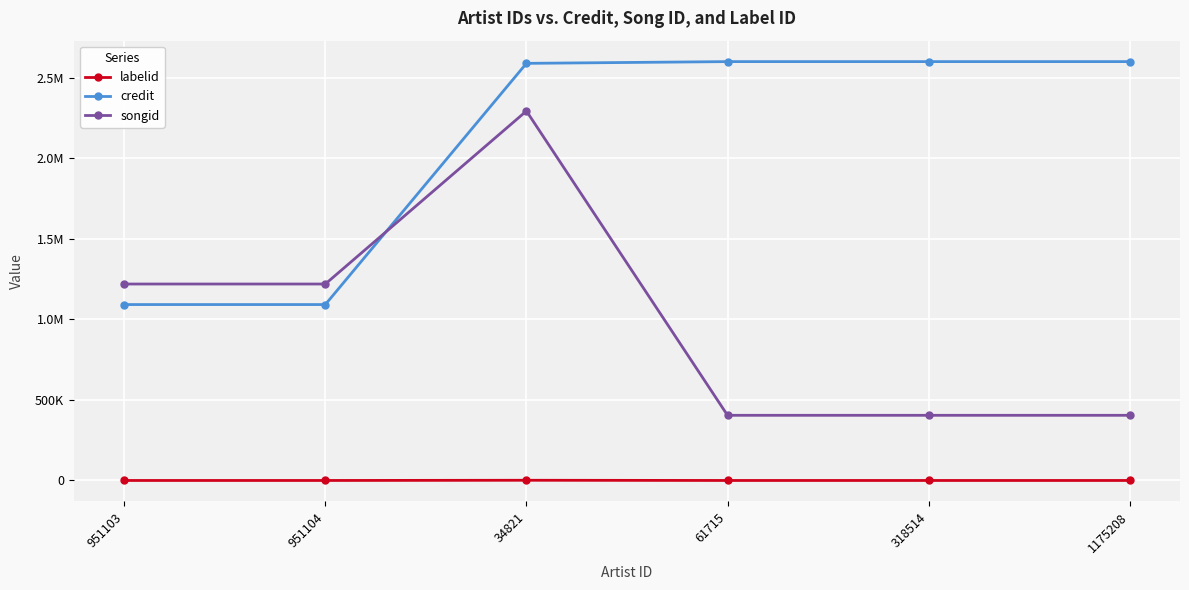

Rank the series by their maximum value, from highest to lowest.

credit, songid, labelid